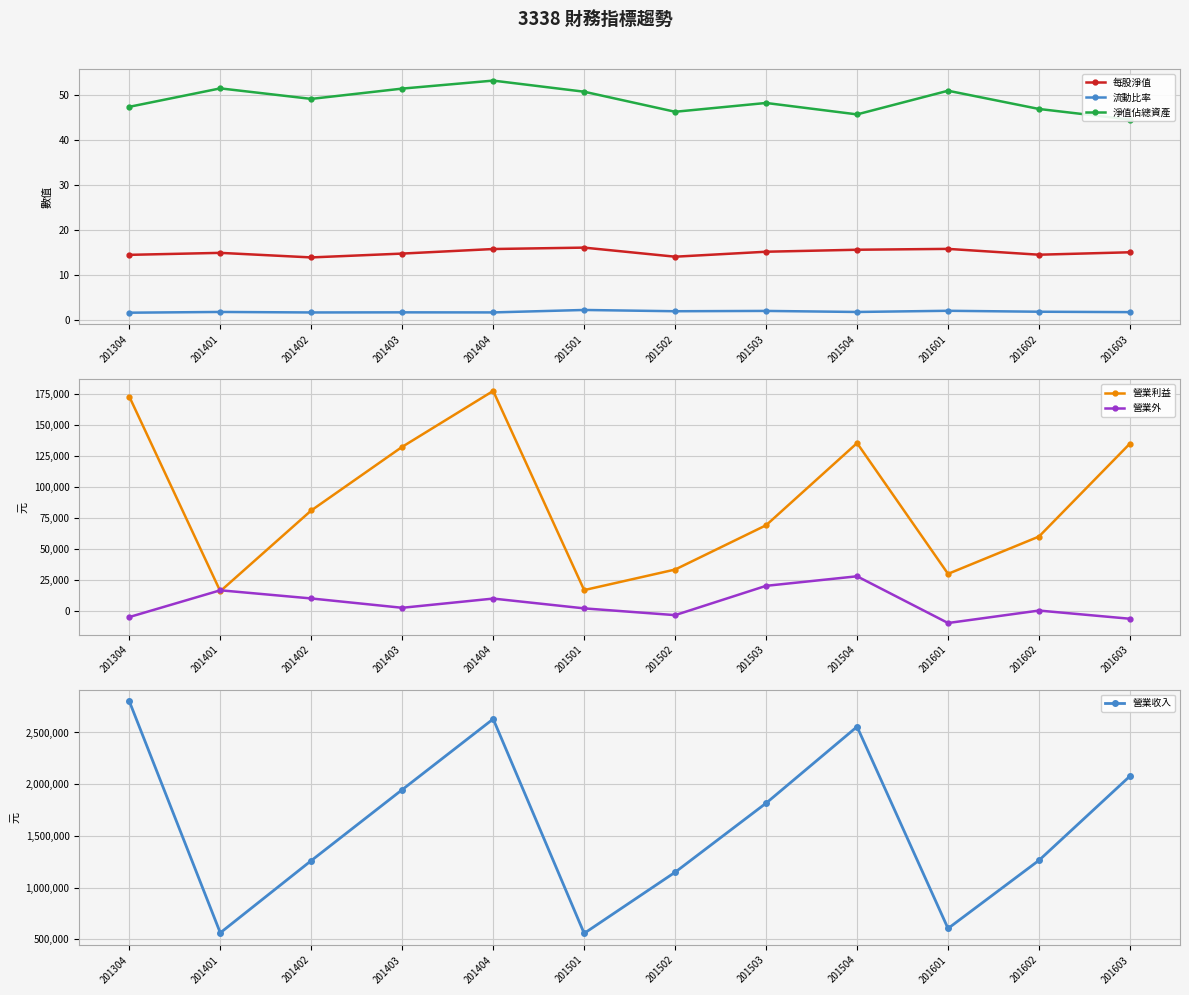

Reading right to left, extract all data points from this chart.

每股淨值: 201603=15.1	201602=14.6	201601=15.8	201504=15.7	201503=15.2	201502=14.1	201501=16.1	201404=15.8	201403=14.8	201402=13.9	201401=15.0	201304=14.5
流動比率: 201603=1.8	201602=1.9	201601=2.1	201504=1.9	201503=2.1	201502=2.0	201501=2.3	201404=1.8	201403=1.8	201402=1.8	201401=1.9	201304=1.7
淨值佔總資產: 201603=44.5	201602=46.8	201601=50.9	201504=45.6	201503=48.1	201502=46.2	201501=50.6	201404=53.1	201403=51.3	201402=49.0	201401=51.4	201304=47.3
營業利益: 201603=135268.0	201602=60349.0	201601=30272.0	201504=135641.0	201503=69444.0	201502=33747.0	201501=17181.0	201404=177666.0	201403=132634.0	201402=81348.0	201401=16271.0	201304=173075.0
營業外: 201603=-5909.0	201602=700.0	201601=-9346.0	201504=28311.0	201503=20623.0	201502=-2989.0	201501=2461.0	201404=10351.0	201403=2928.0	201402=10448.0	201401=17032.0	201304=-4529.0
營業收入: 201603=2078325.0	201602=1264605.0	201601=606198.0	201504=2555830.0	201503=1817160.0	201502=1149673.0	201501=558940.0	201404=2630352.0	201403=1947437.0	201402=1261724.0	201401=564083.0	201304=2801685.0